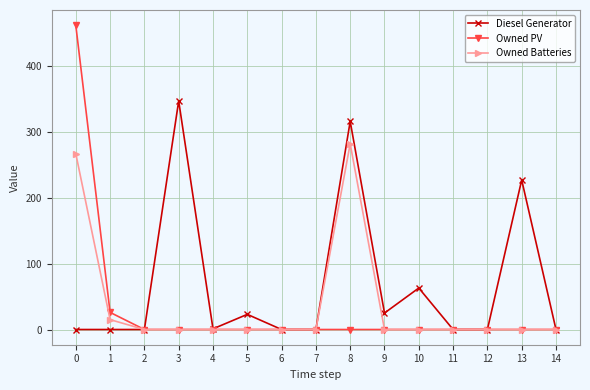

What is the highest value of the Owned PV series?

462